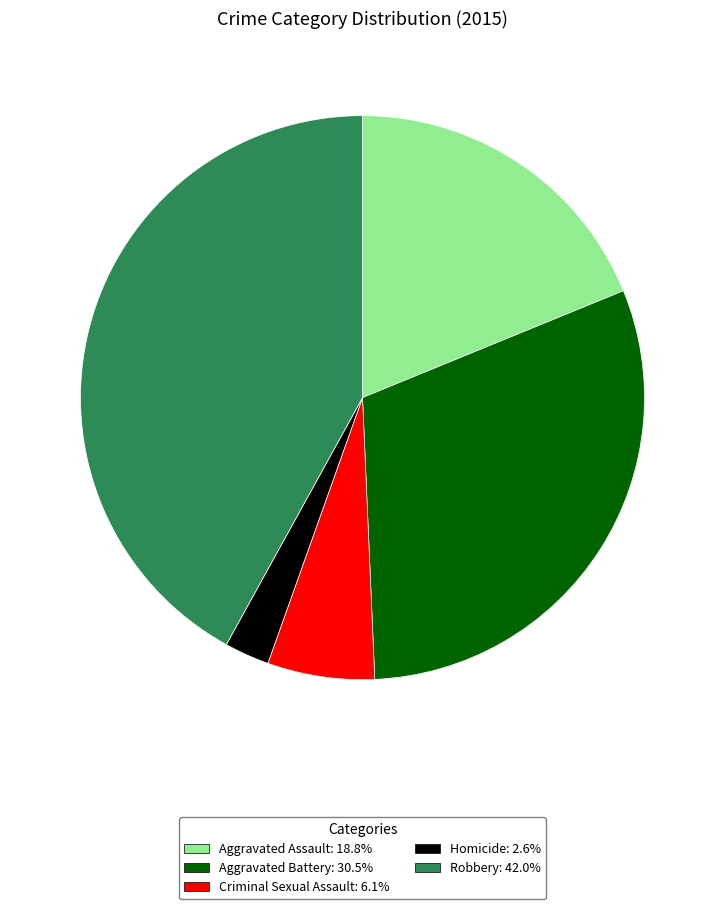

How many segments does this pie chart have?

5